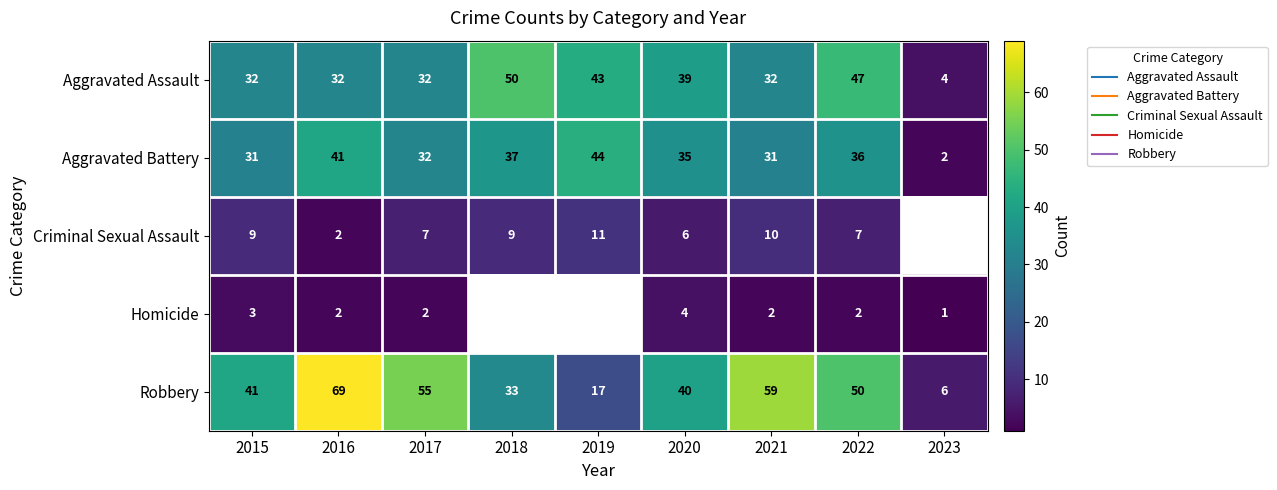

Rank the series by their maximum value, from highest to lowest.

Robbery, Aggravated Assault, Aggravated Battery, Criminal Sexual Assault, Homicide